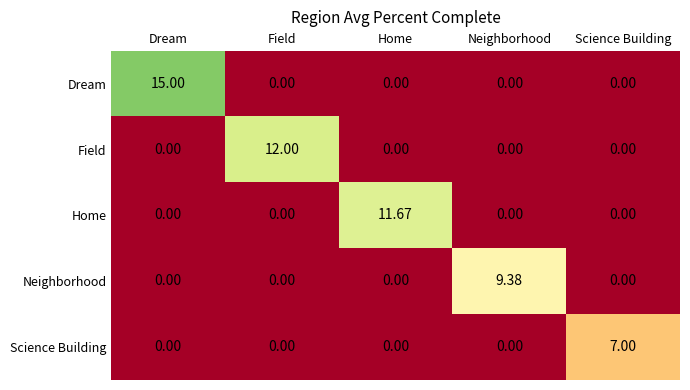

Between Field and Home, which series saw the biggest shift?

Field